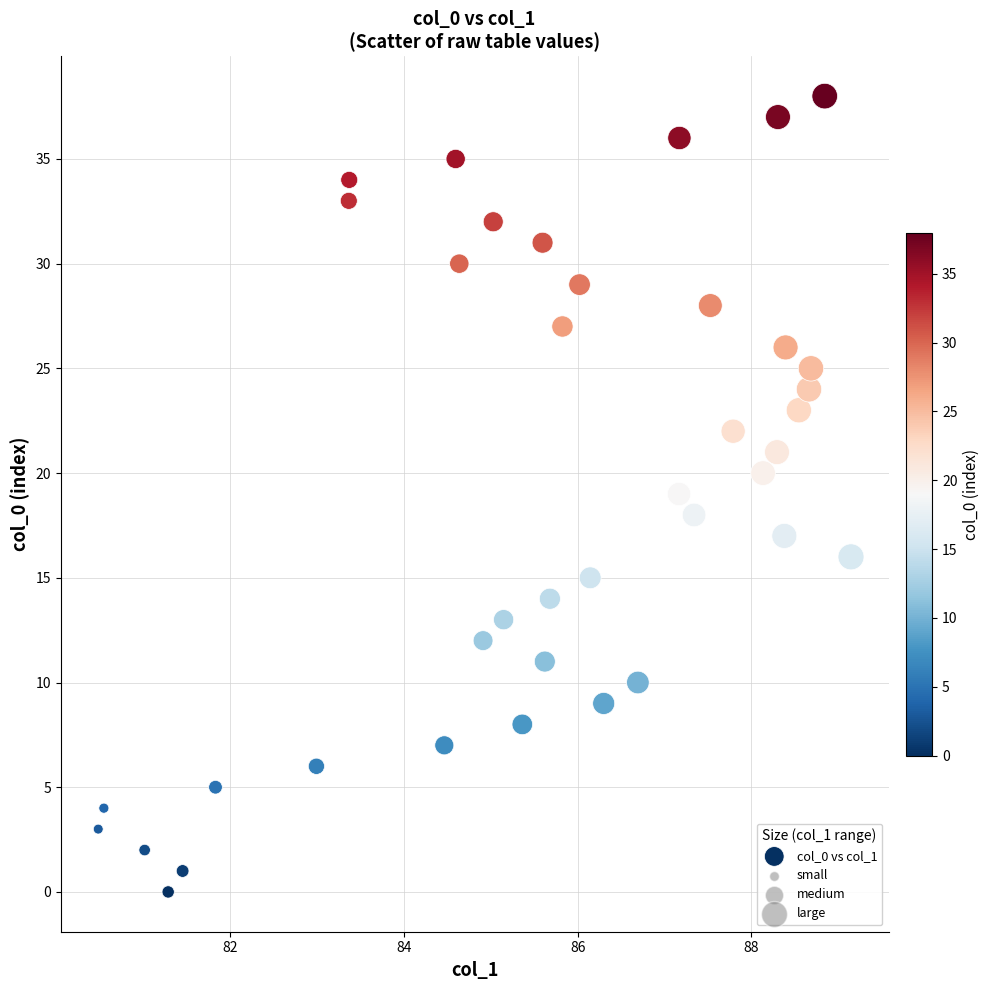

What is the range of Y values (max minus min)?

38